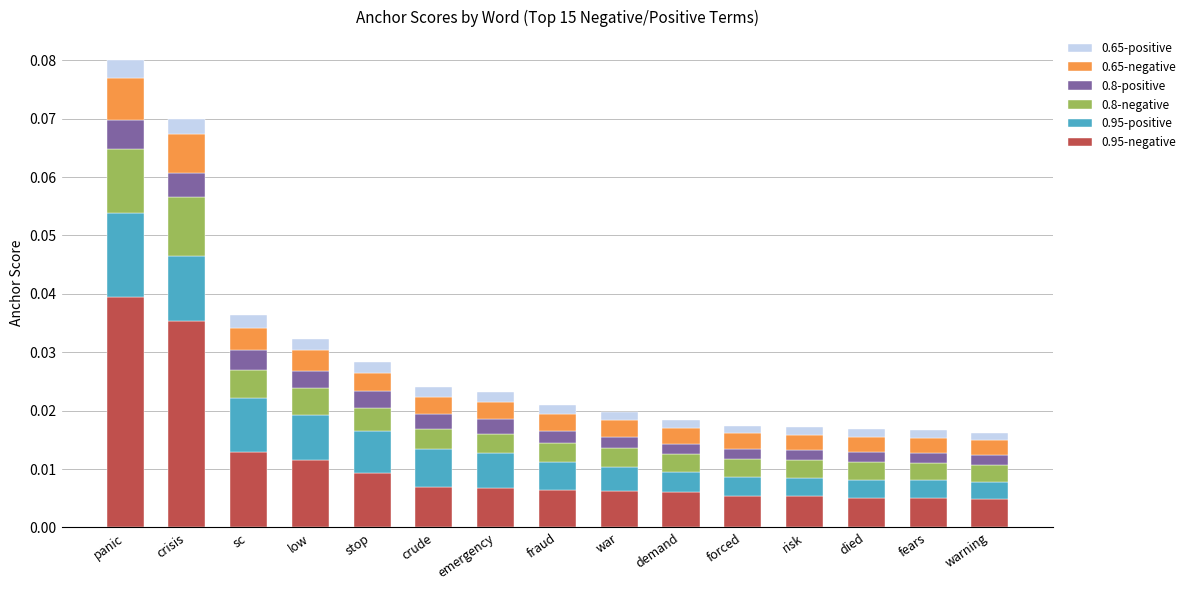

At which label does 0.95-negative reach its peak?

panic